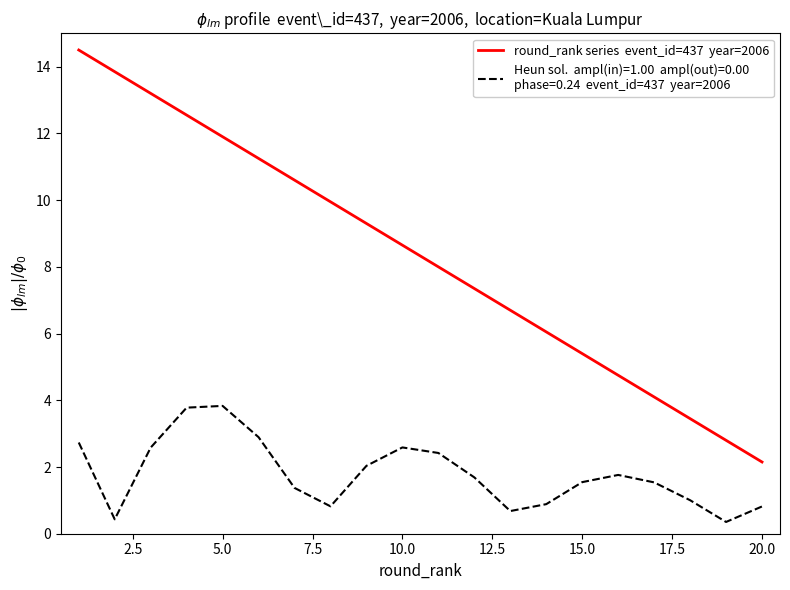

What is the greatest value displayed?

14.5